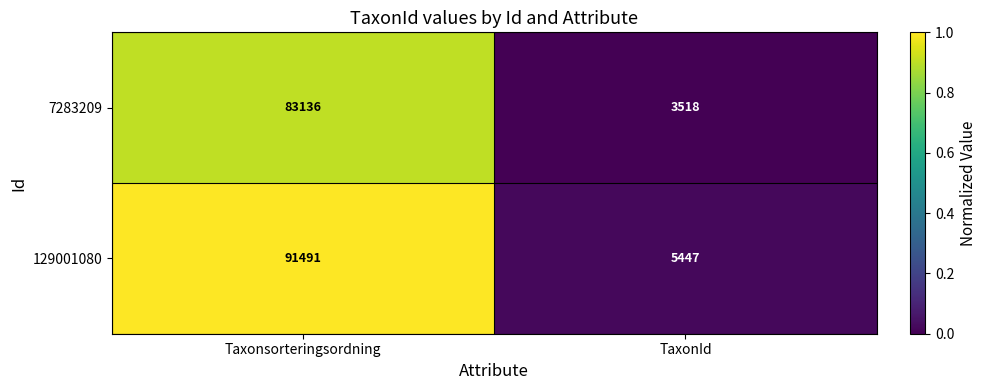

What is the spread (max minus min) of values at TaxonId?

1929